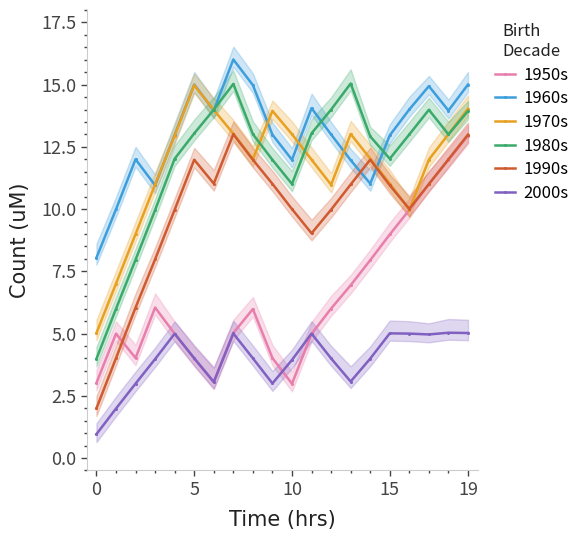

Reading left to right, what are all the values shown in this chart?

1950s: 3.0	5.0	4.0	6.0	5.0	4.0	3.0	5.0	6.0	4.0	3.0	5.0	6.0	6.9	7.9	9.0	10.0	11.0	12.0	13.0
1960s: 8.0	10.0	12.0	11.0	13.0	15.0	14.0	16.0	15.0	13.0	12.0	14.1	13.0	12.0	11.0	13.0	14.0	14.9	14.0	15.0
1970s: 5.0	7.0	9.0	11.0	13.0	15.0	14.0	13.0	12.0	13.9	13.0	12.0	11.0	13.0	12.0	11.0	10.0	12.0	13.0	14.0
1980s: 4.0	6.0	8.0	10.0	12.0	13.0	14.0	15.0	13.0	12.0	11.0	13.0	14.0	15.0	12.9	12.0	13.0	14.0	13.0	13.9
1990s: 2.0	4.0	6.0	8.0	10.0	12.0	11.0	13.0	12.0	11.0	10.0	9.0	10.0	11.0	12.0	11.0	10.0	11.0	12.0	13.0
2000s: 1.0	2.0	3.0	4.0	5.0	4.0	3.1	5.0	4.0	3.0	3.9	5.0	4.0	3.1	4.0	5.0	5.0	5.0	5.0	5.0